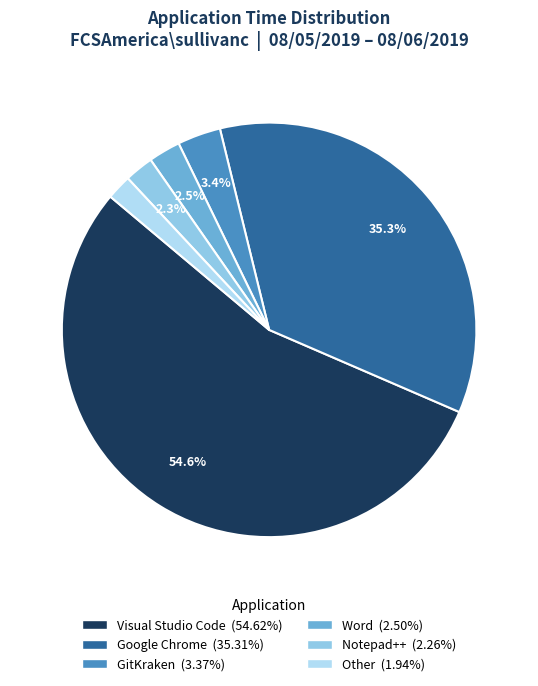

Which has a higher value, Word or Google Chrome?

Google Chrome